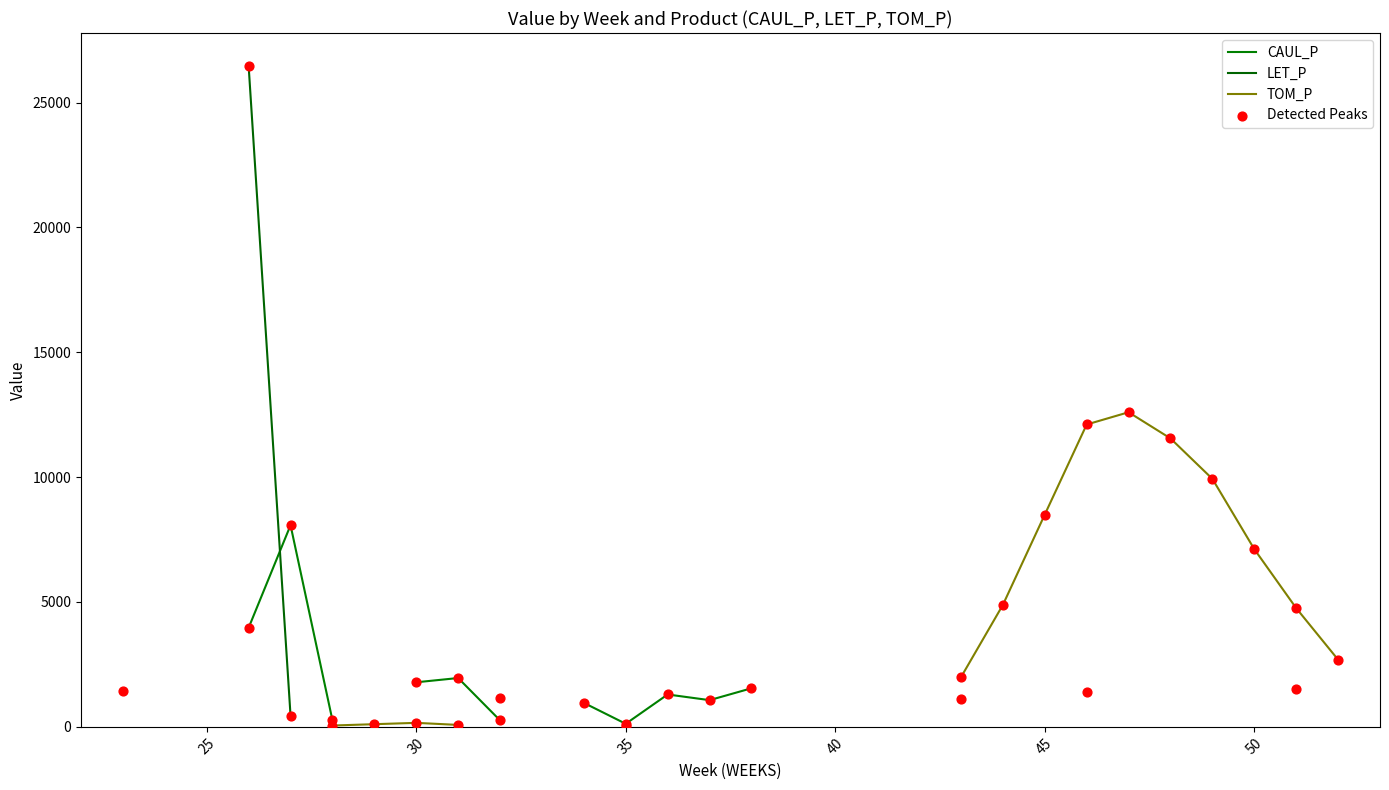

Is the value of CAUL_P at 35 greater than the value of TOM_P at 9?

No